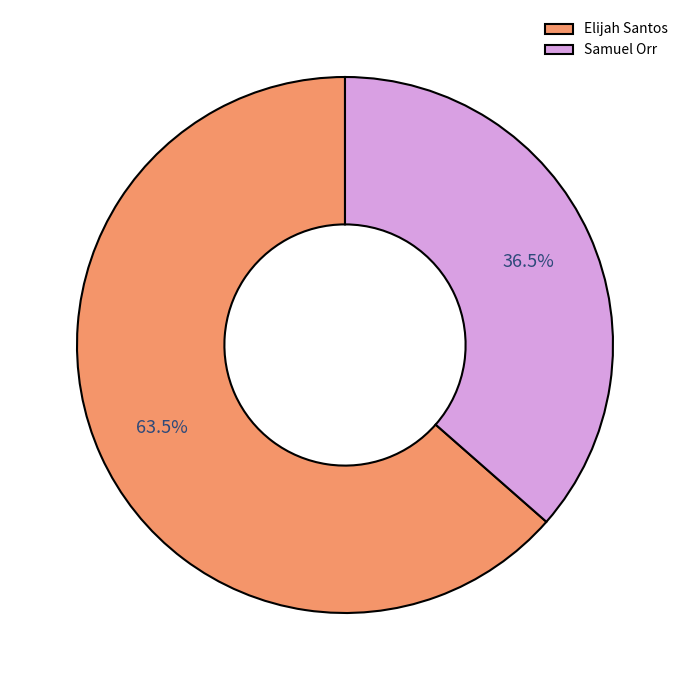

Which slice is the largest?

Elijah Santos